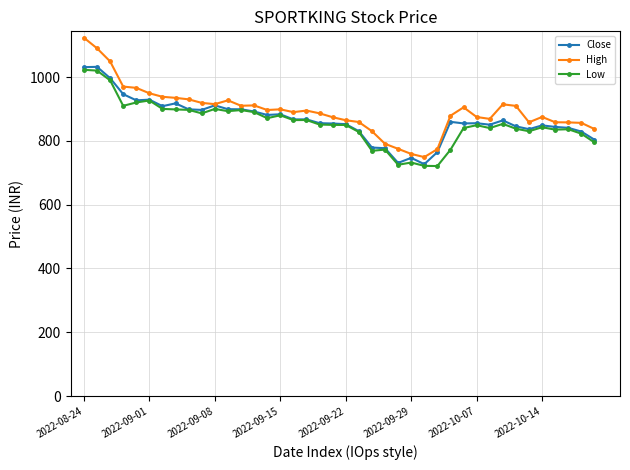

Which series has the largest range (max minus min)?

High